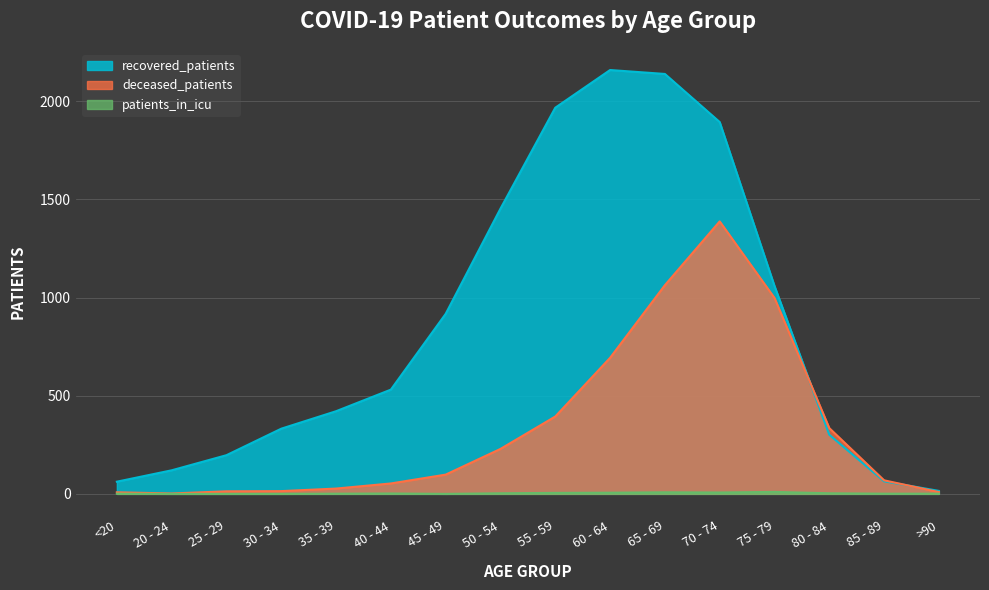

Where is the first local maximum for recovered_patients?

60 - 64